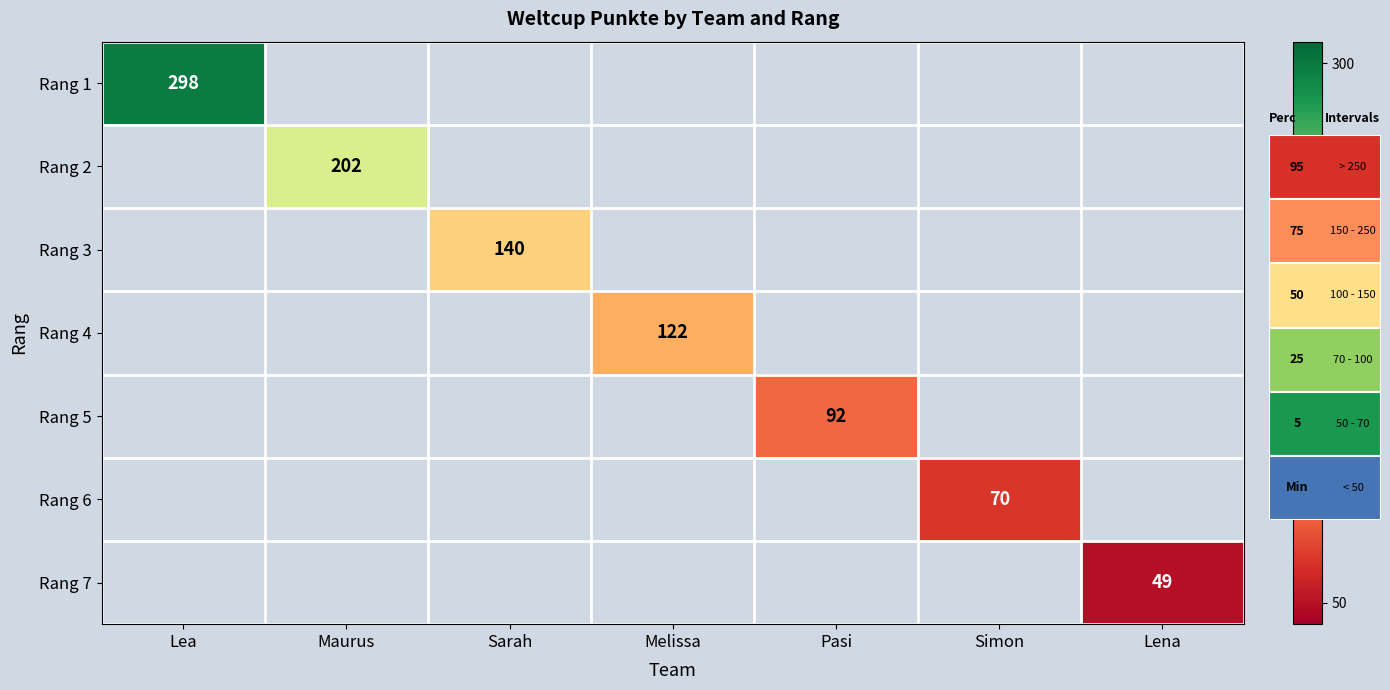

How many data points does each series have?

7